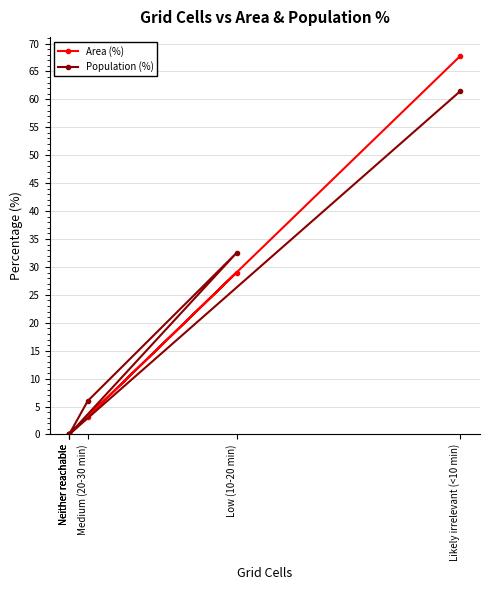

The value of Population (%) at Neither reachable is 0.0. True or false?

True